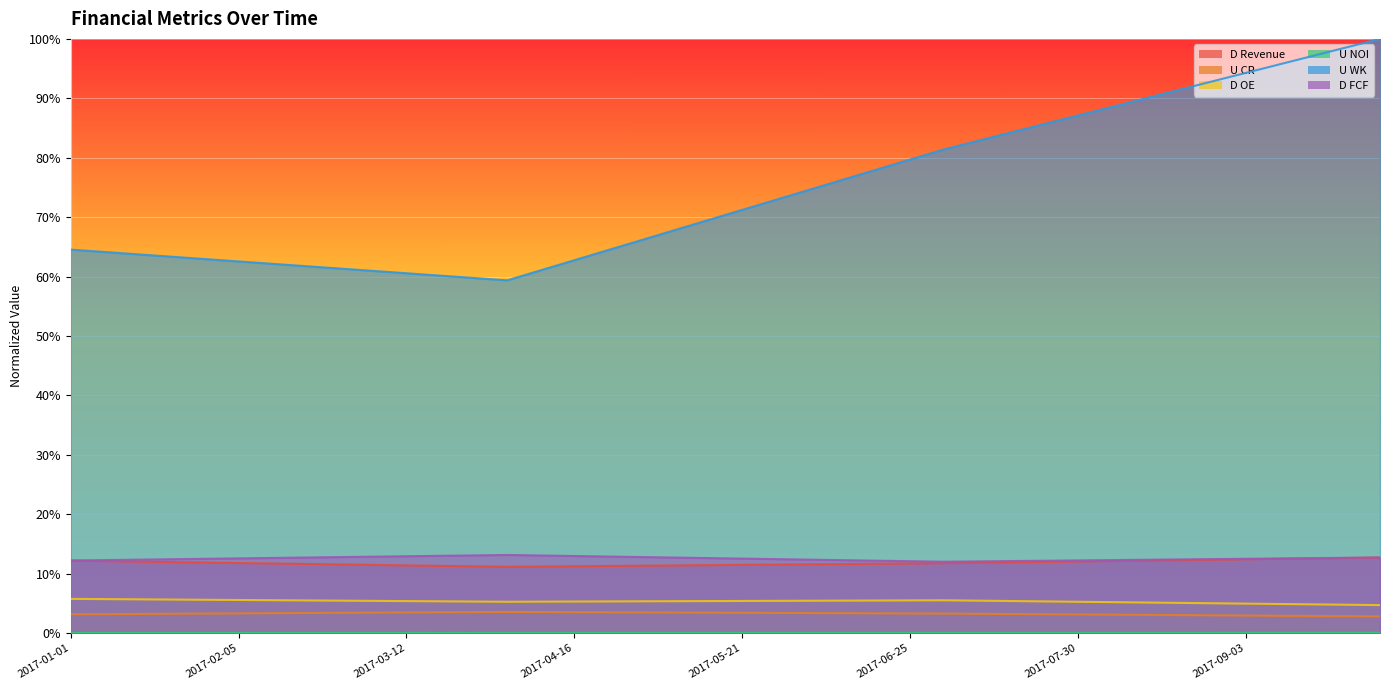

True or false: U NOI has a value of 0.0 at 2017-05-07.

True